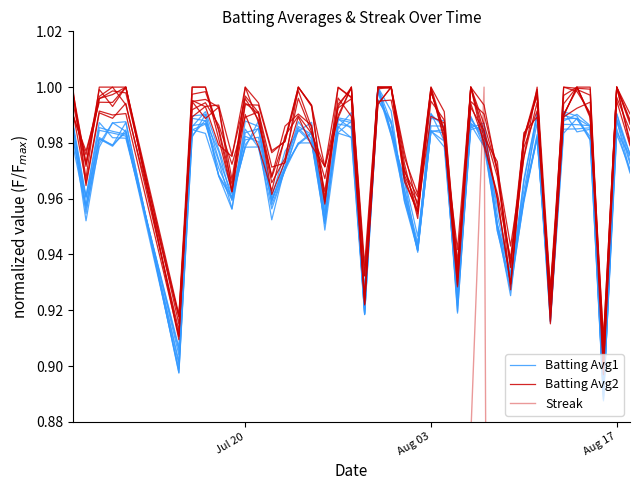

What is the lowest value of the Batting Avg2 series?

0.9